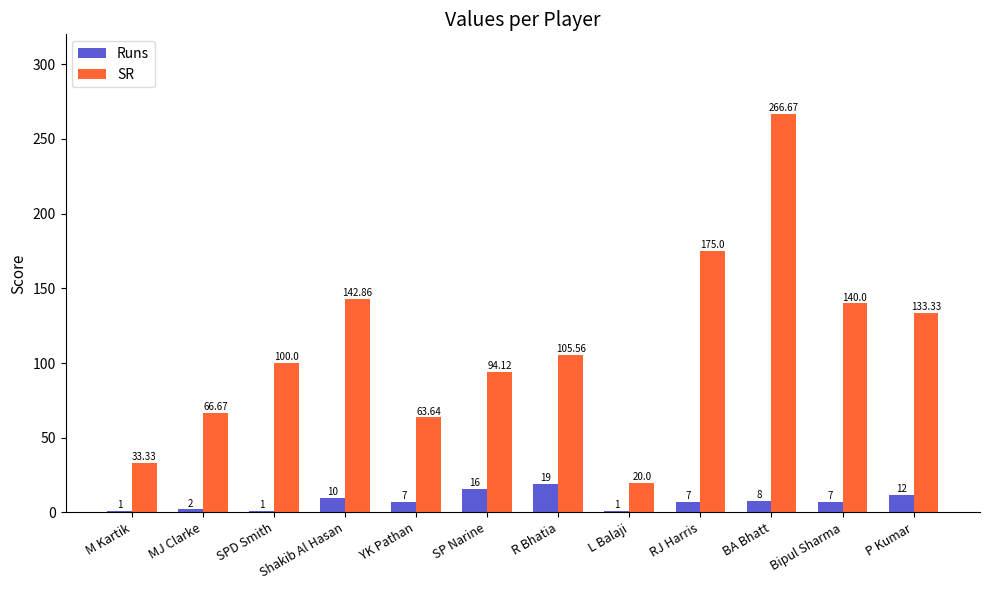

What is the spread (max minus min) of values at Shakib Al Hasan?

132.9